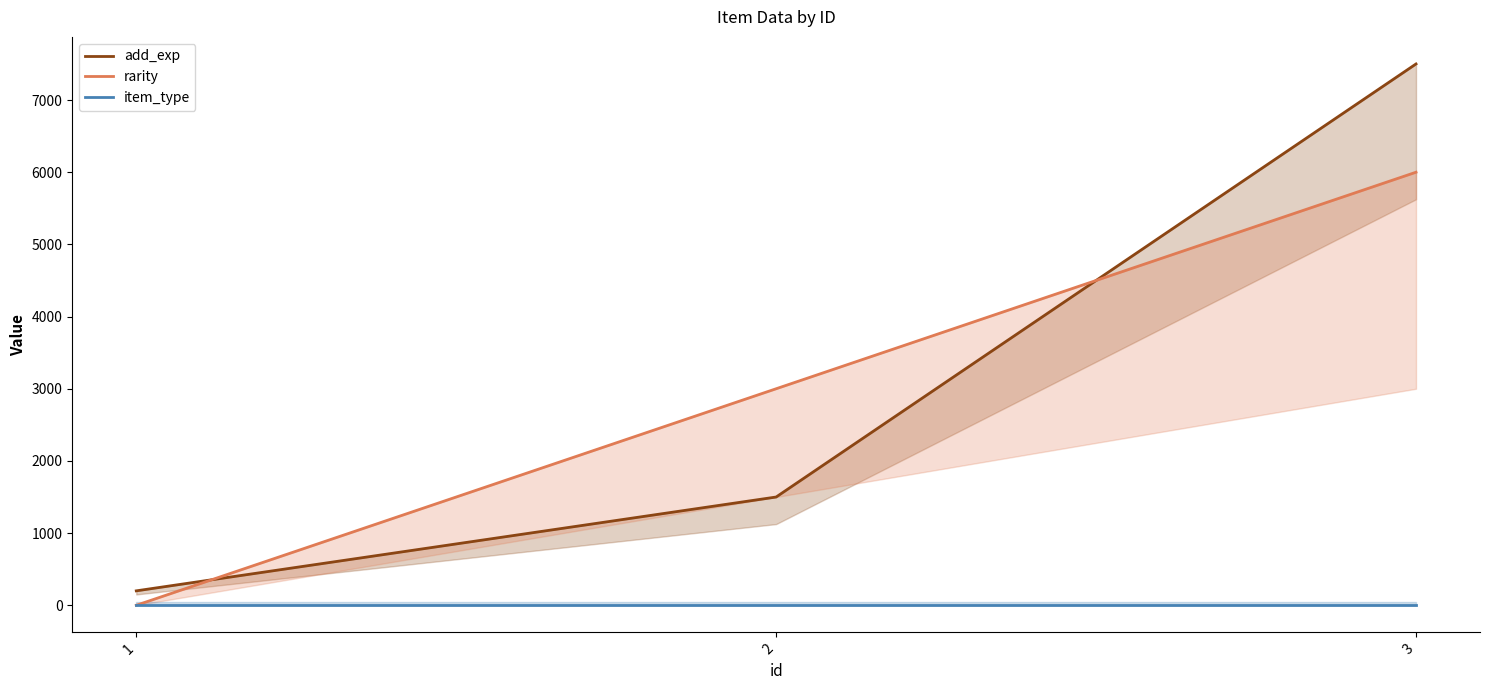

How many data points does each series have?

3